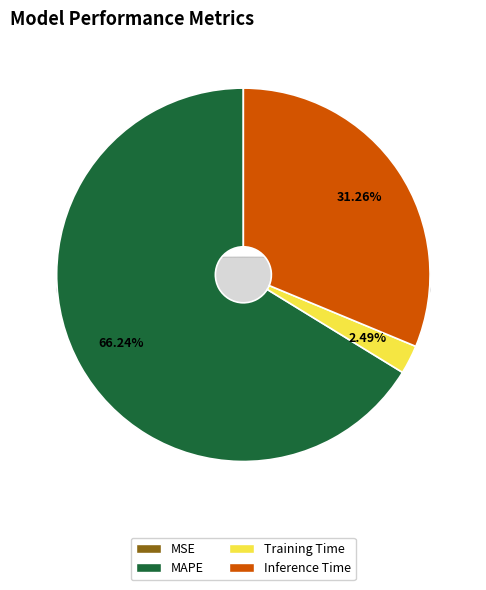

What is the largest slice in the pie chart?

MAPE